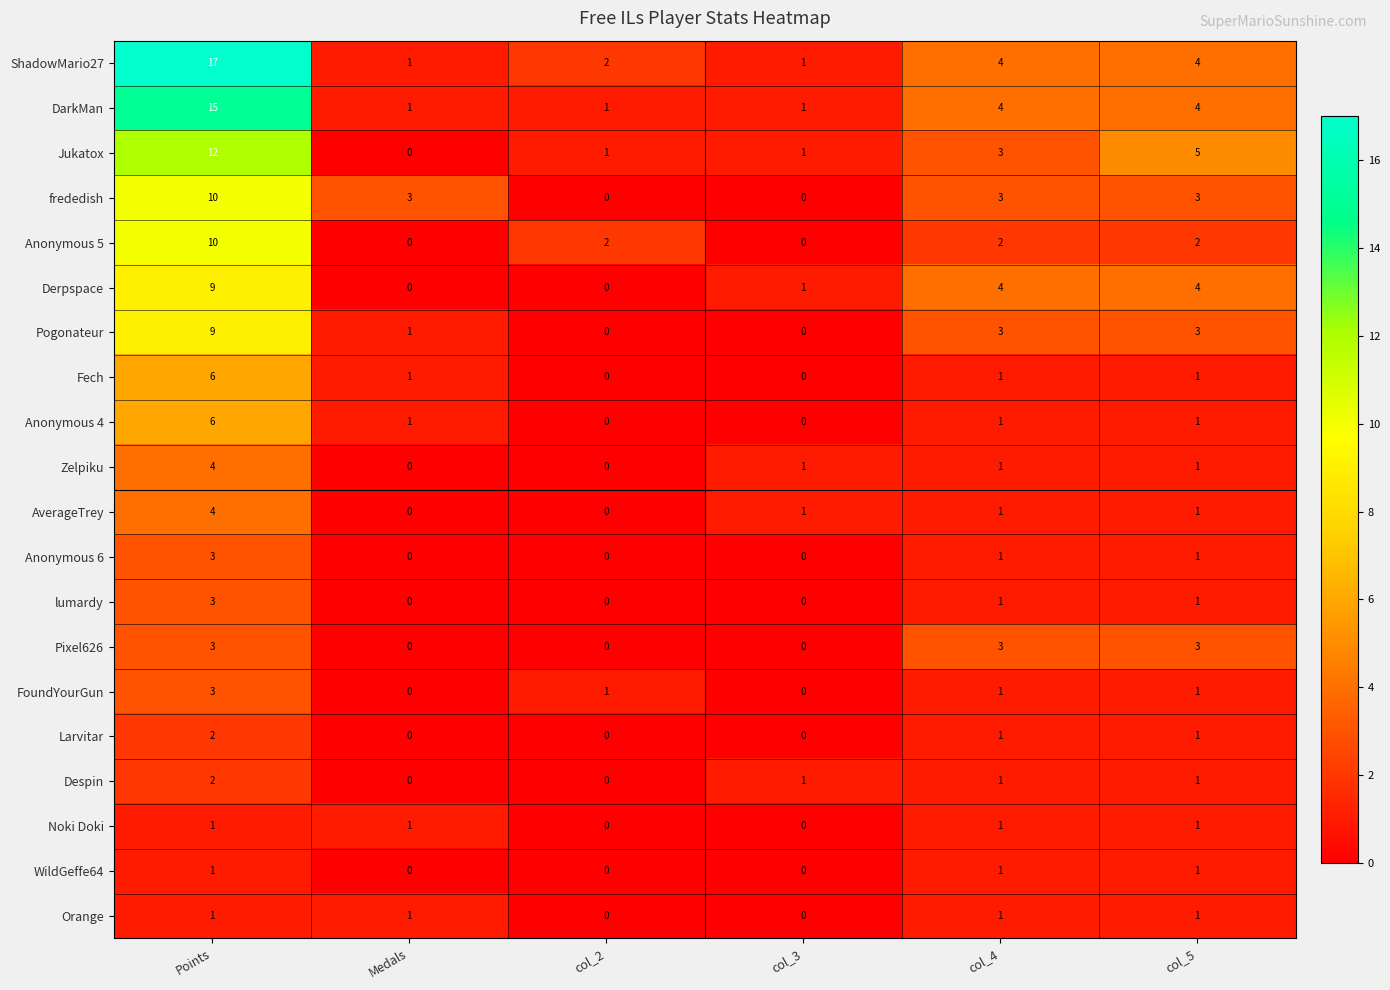

What is the difference between the highest and lowest values at col_5?

4